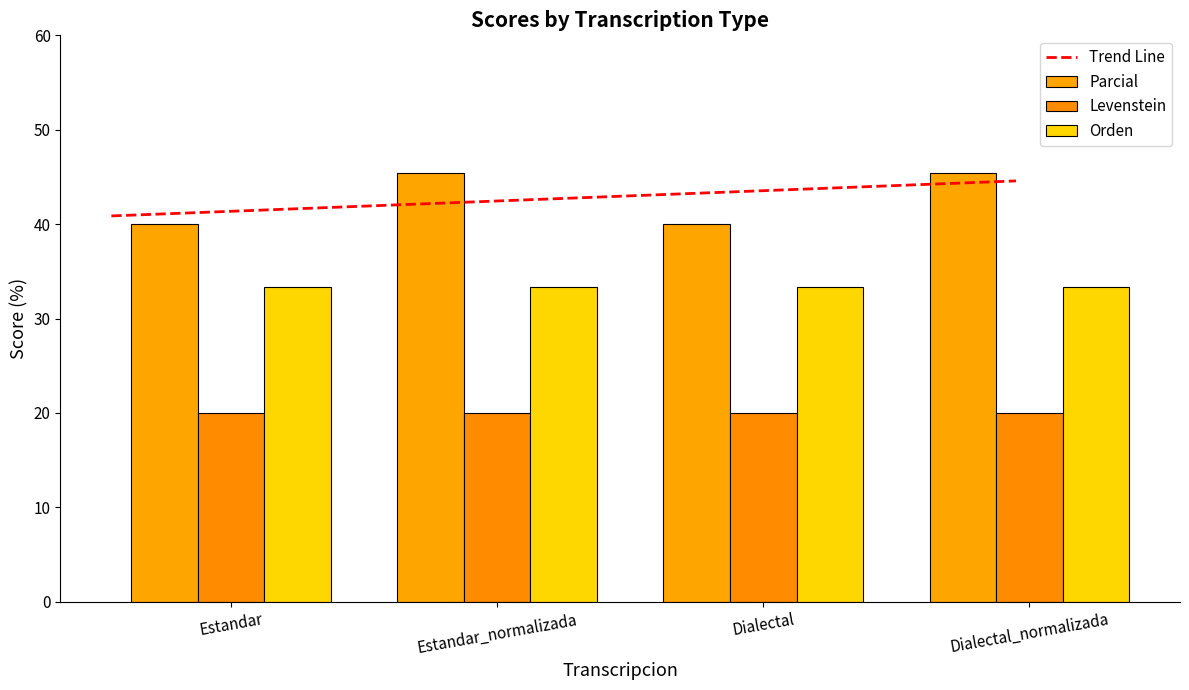

Is it true that Orden equals 56.4 at Estandar?

False